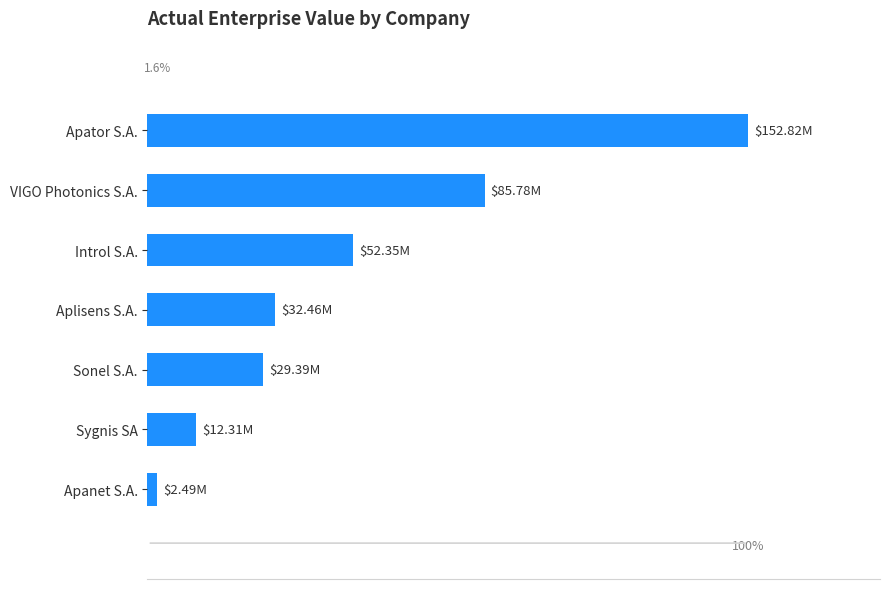

What is the difference between the maximum and second lowest values?

140.5